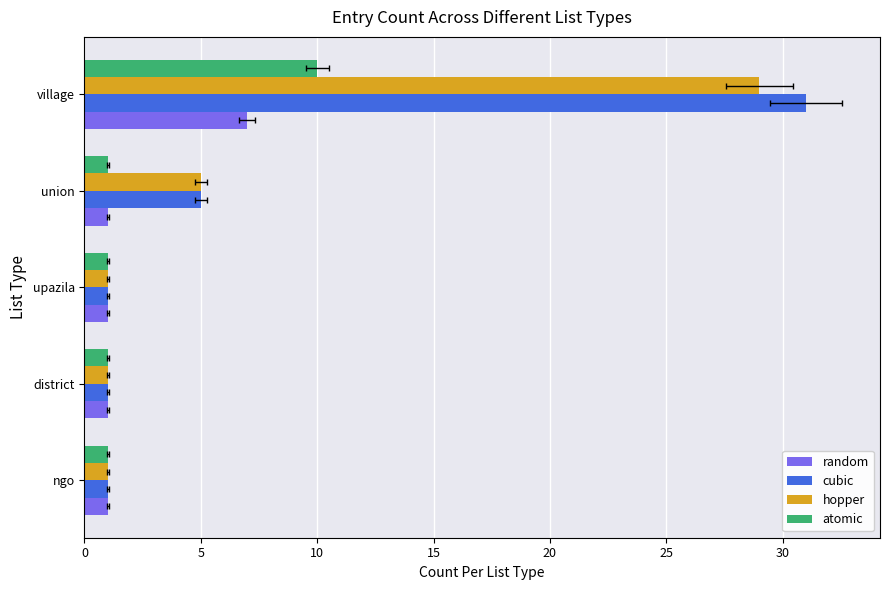

List the series in order of their peak value, lowest first.

random, atomic, hopper, cubic